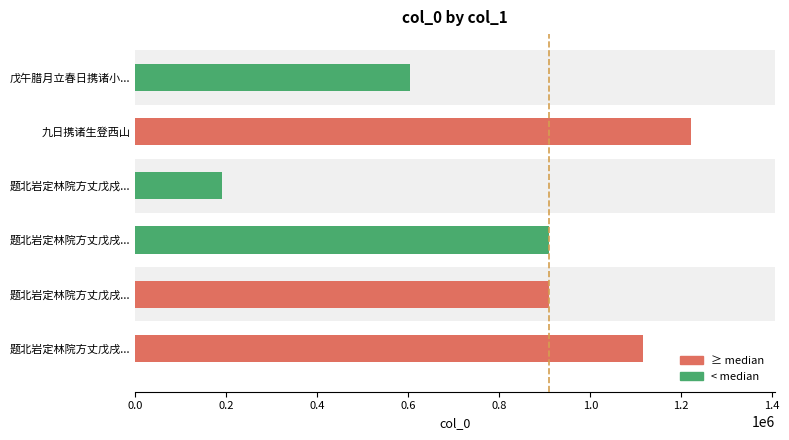

How many data points are less than 910300?

3